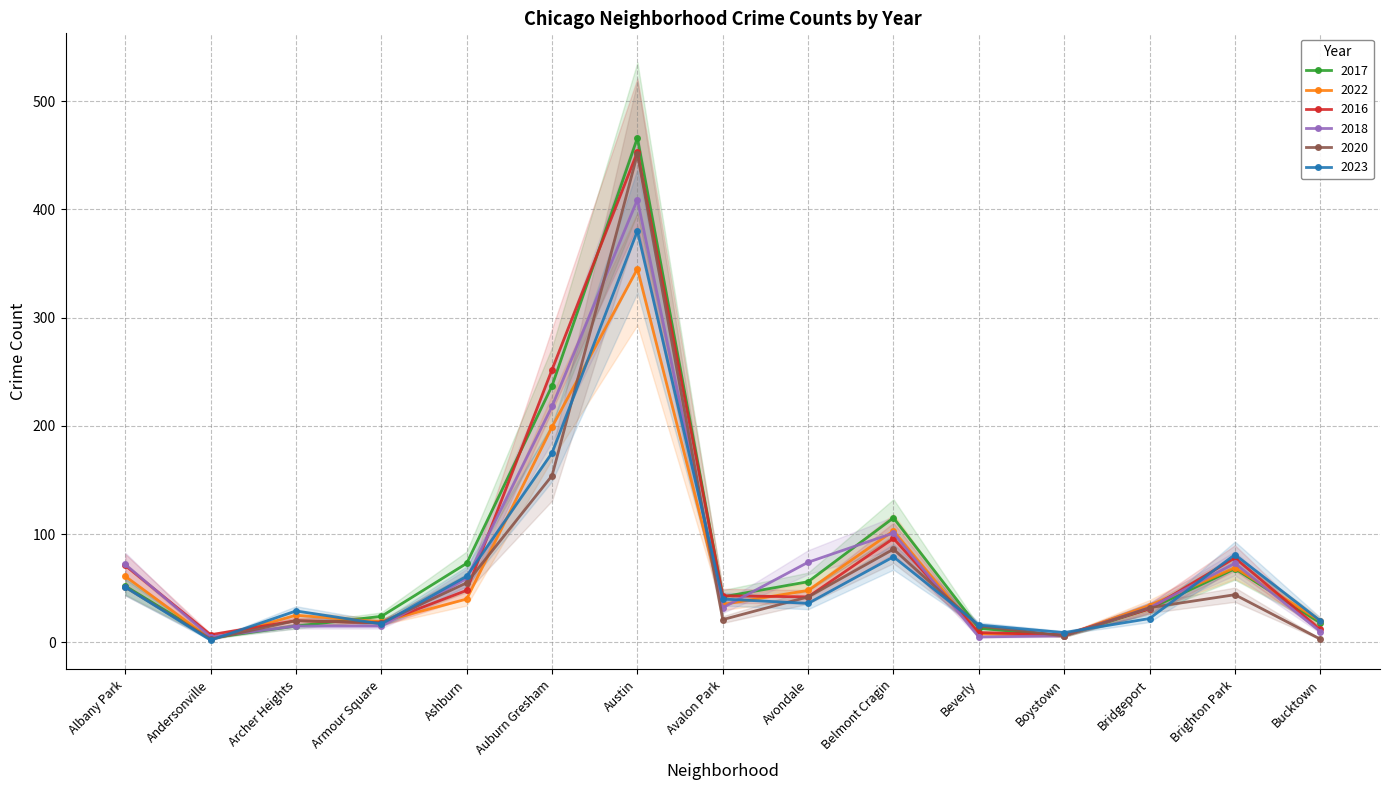

How many distinct data groups are displayed?

6